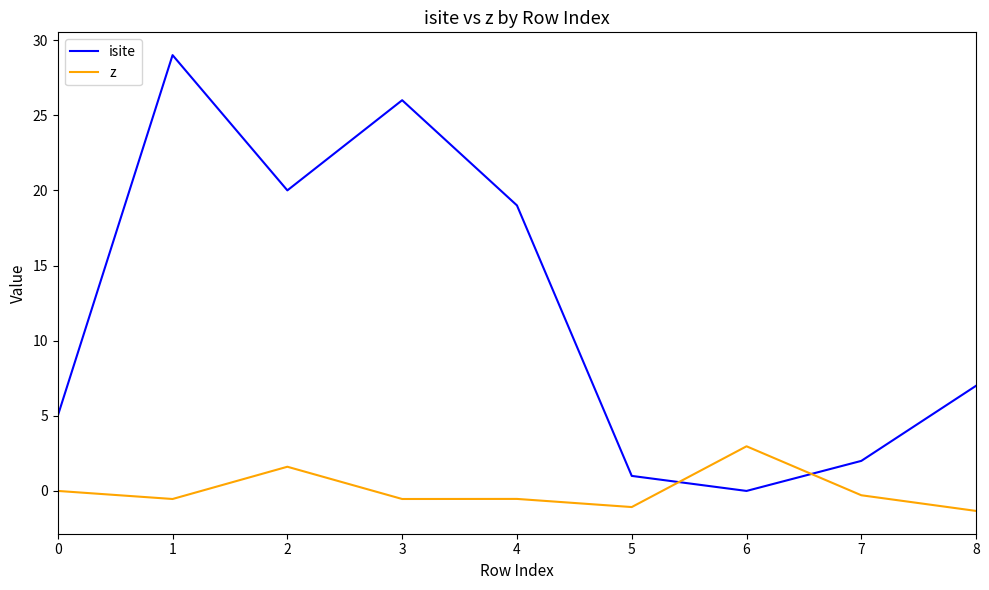

True or false: isite has a value of 0.0 at 6.

True